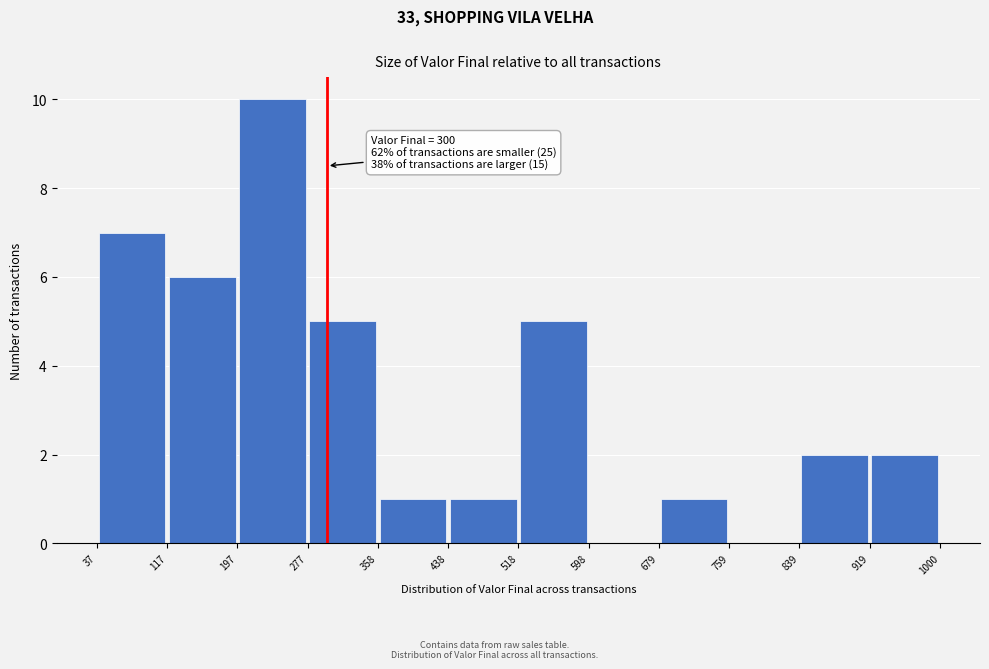

Over which range of the x-axis is the bar tallest?

197 to 277